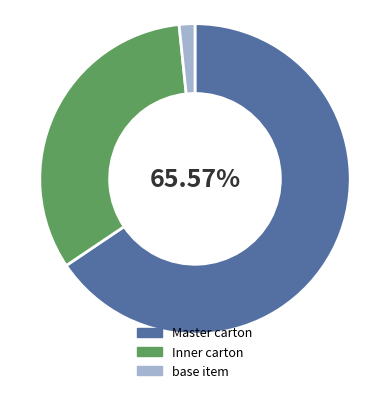

True or false: base item accounts for 2% of the total.

True